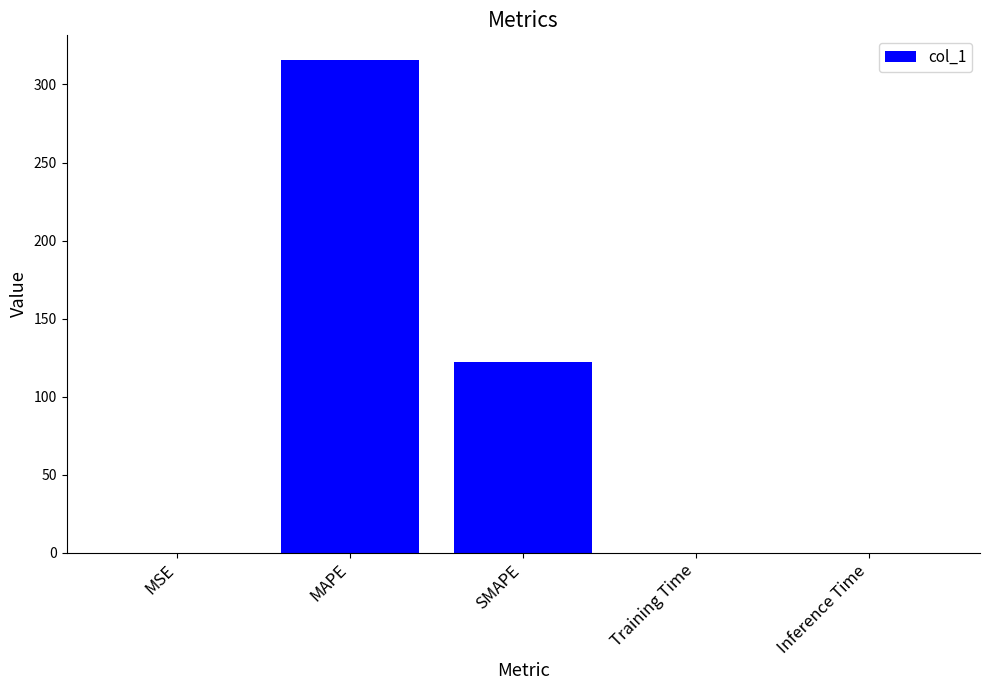

The value at MAPE is 315.7. True or false?

True